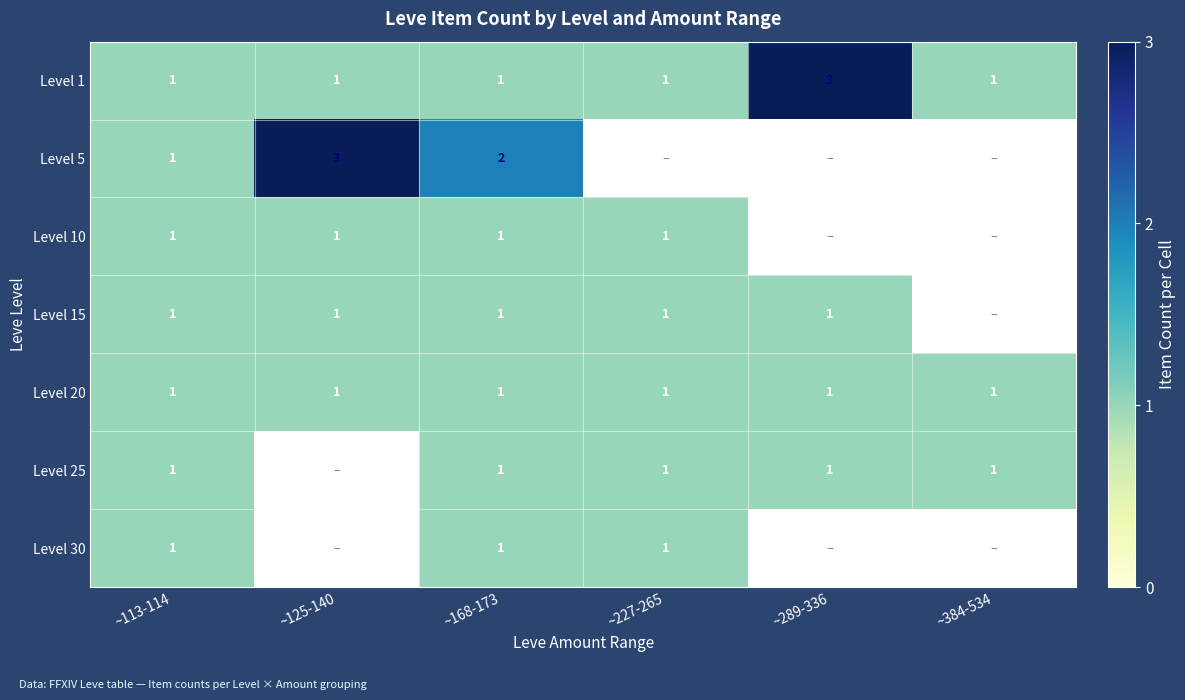

What is the maximum value shown in the chart?

3.0